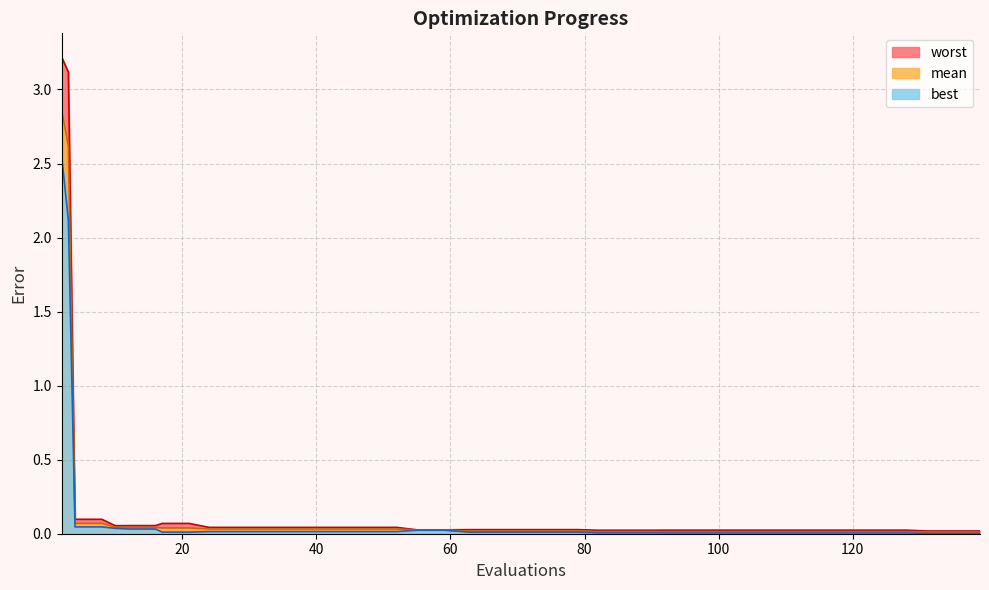

Which series has the largest total across all categories?

worst